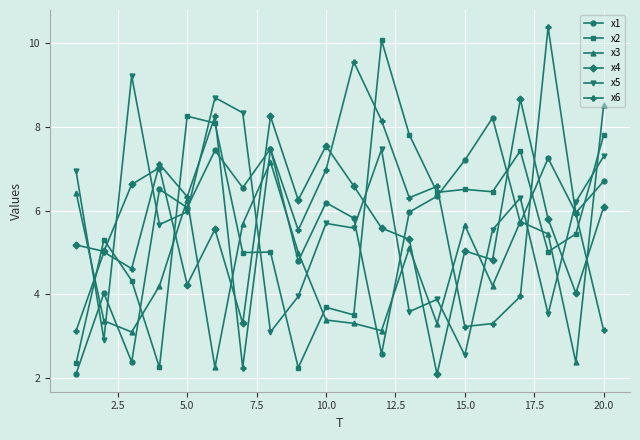

True or false: x1 has more than 1 interior local peaks.

True